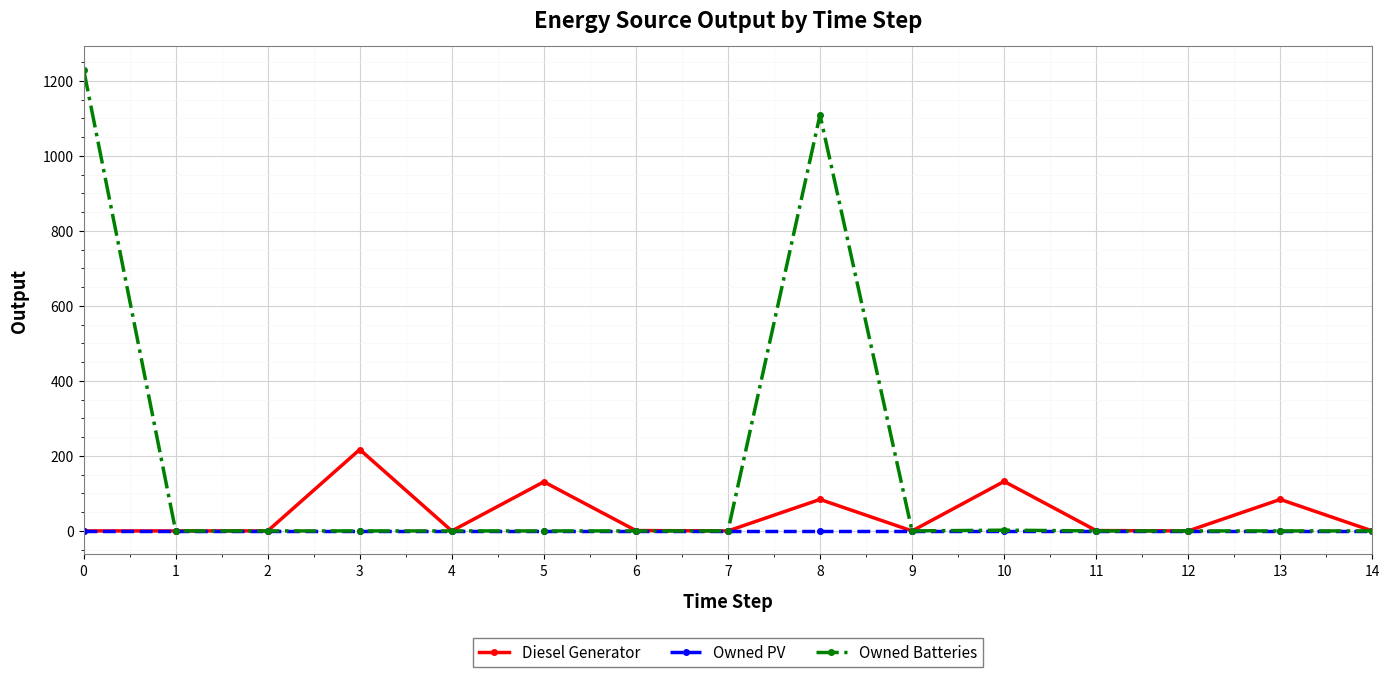

Is the value of Diesel Generator at 3 greater than the value of Owned Batteries at 7?

Yes